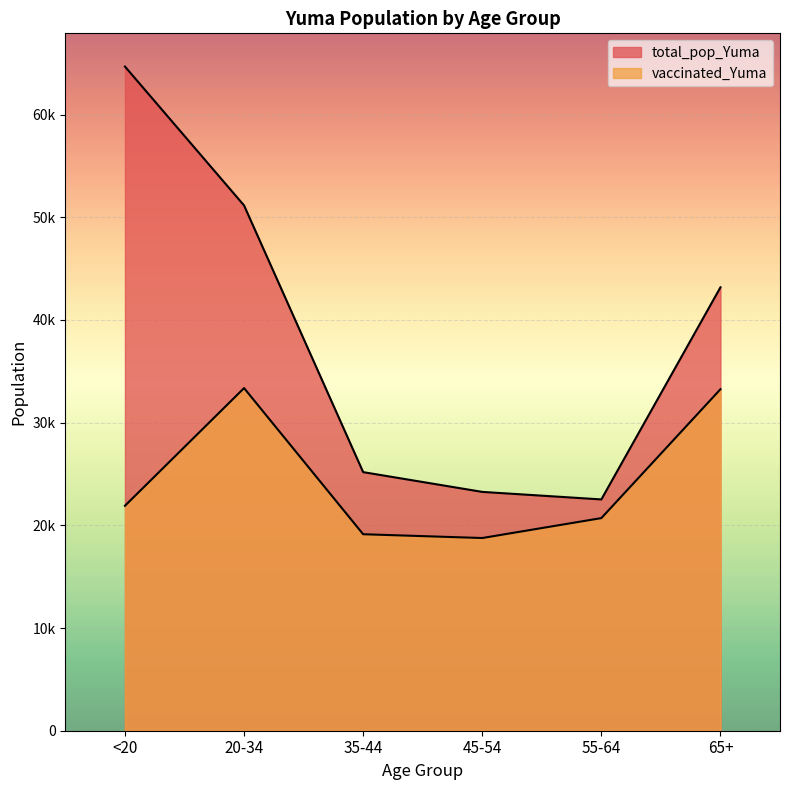

How many data points in total_pop_Yuma are above 43175?

2